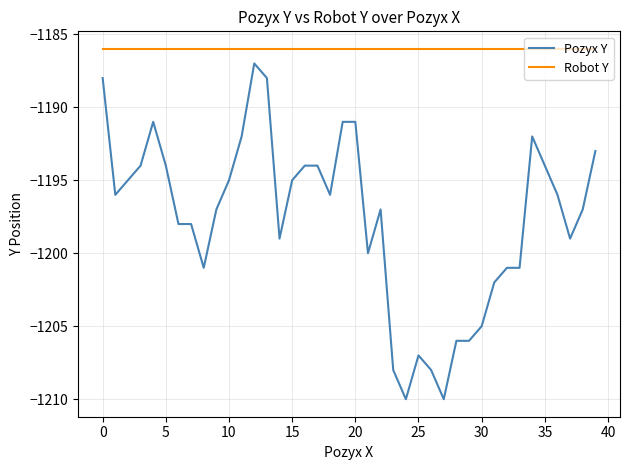

What are all the series names shown in the legend?

Pozyx Y, Robot Y